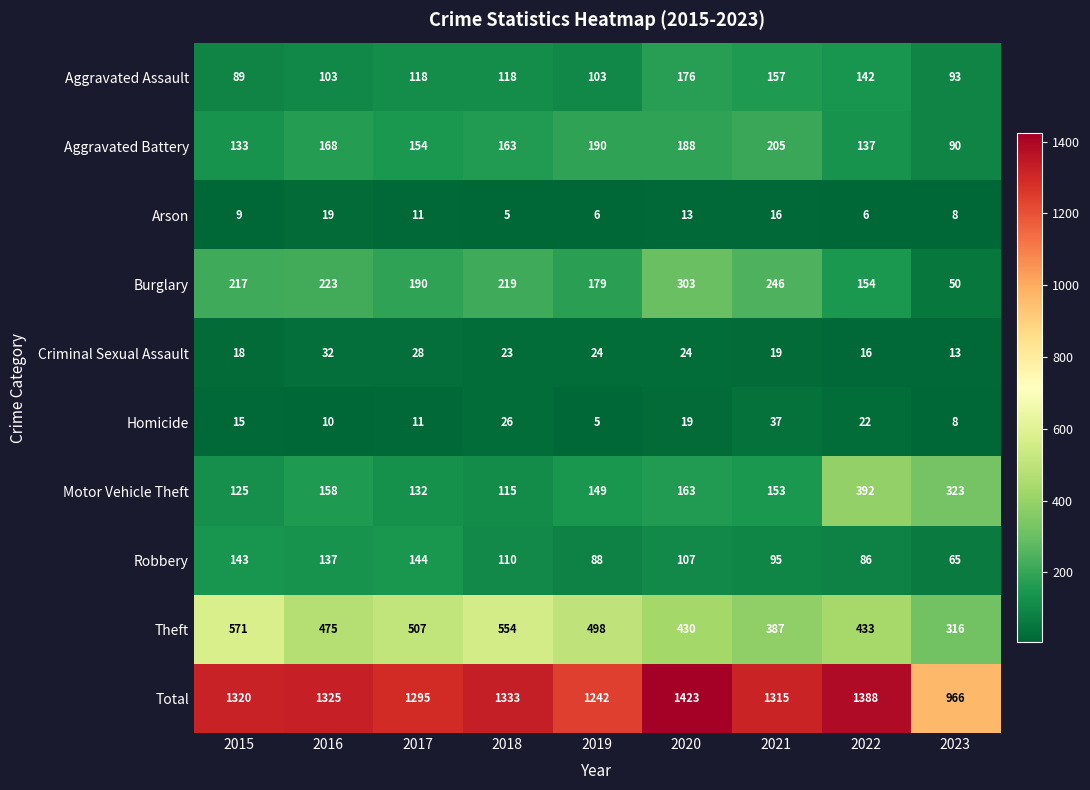

True or false: Burglary has a value of 217 at 2015.

True